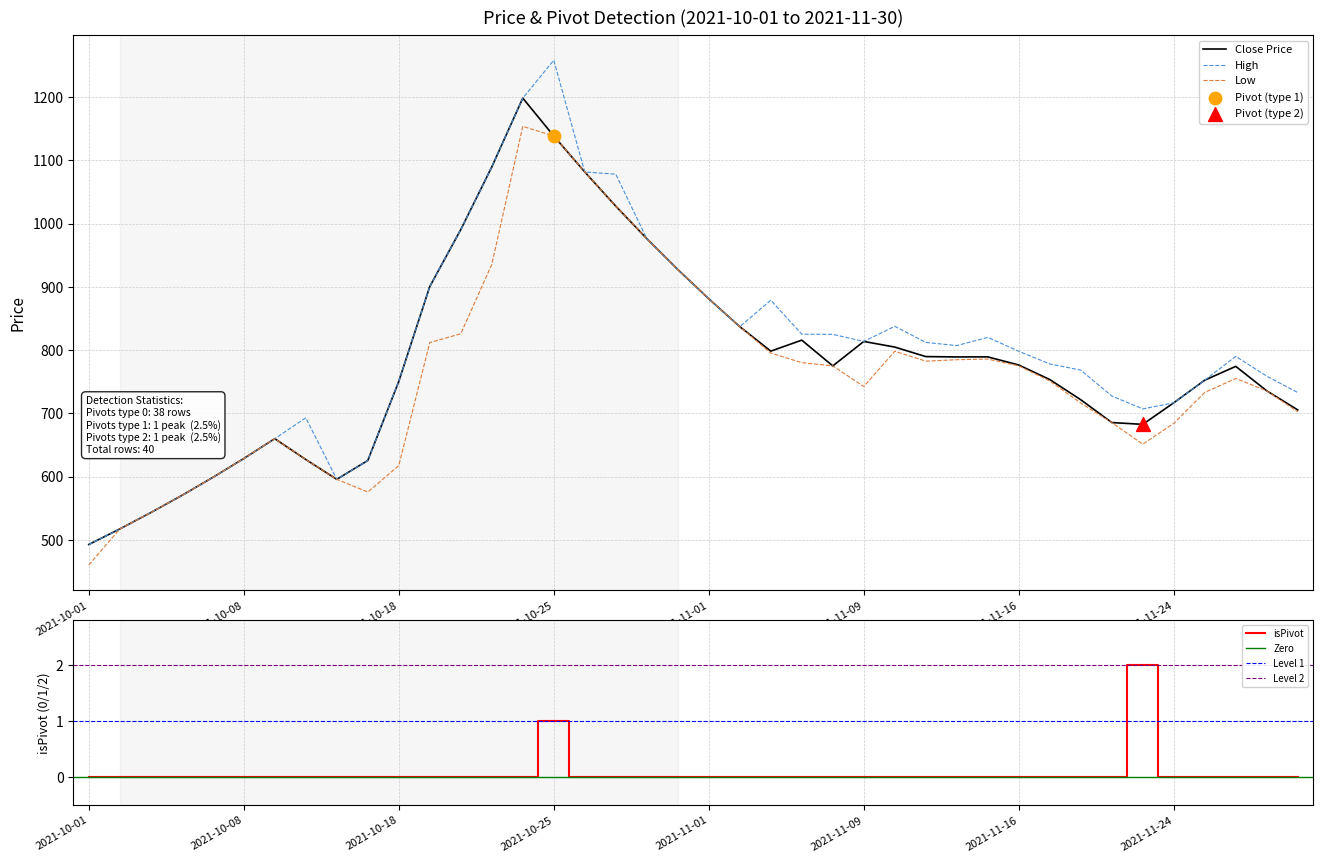

Is the value of isPivot at 2021-10-14 greater than the value of High at 2021-10-27?

No